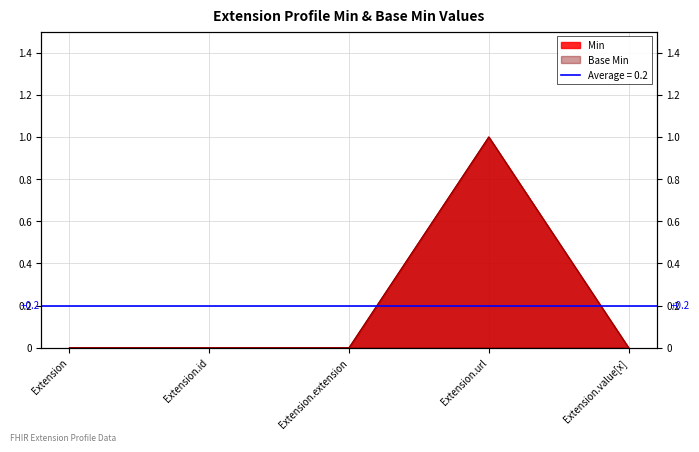

Count the number of categories in the chart.

5